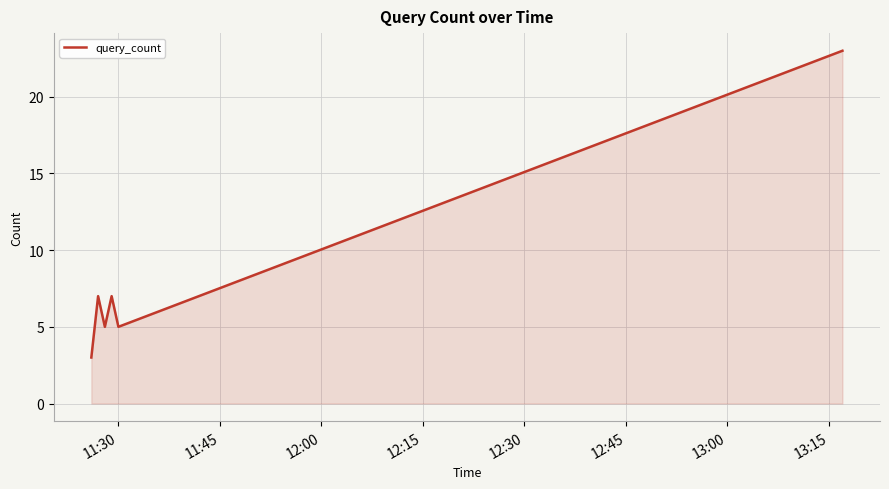

How many interior local valleys (lower than both neighbors) does the data have?

2